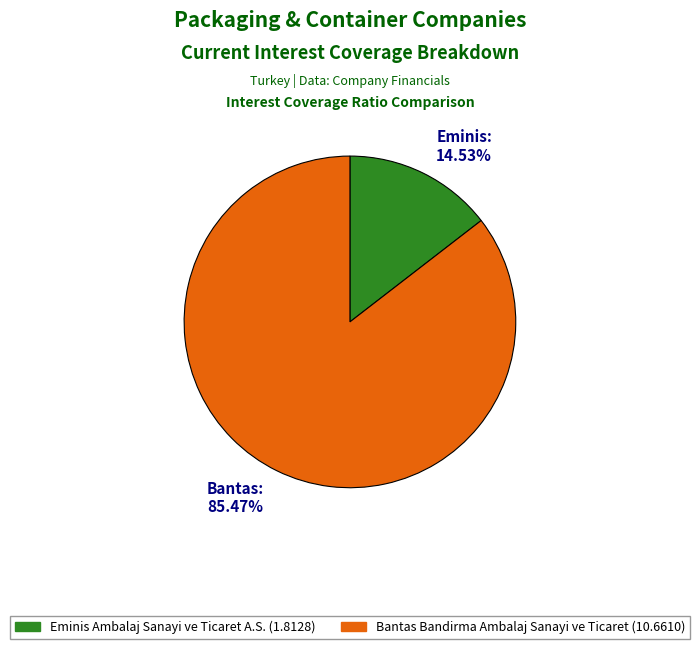

To the nearest percent, what is the average slice percentage?

50%